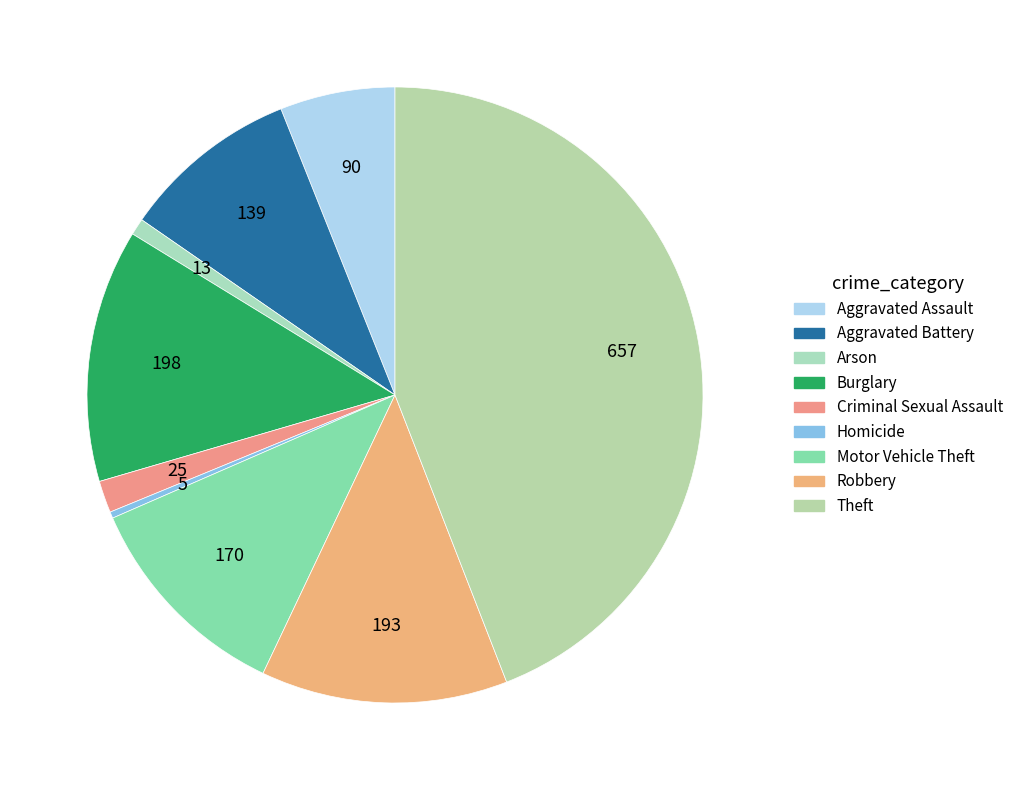

Is it true that Motor Vehicle Theft is 21% of the pie?

False